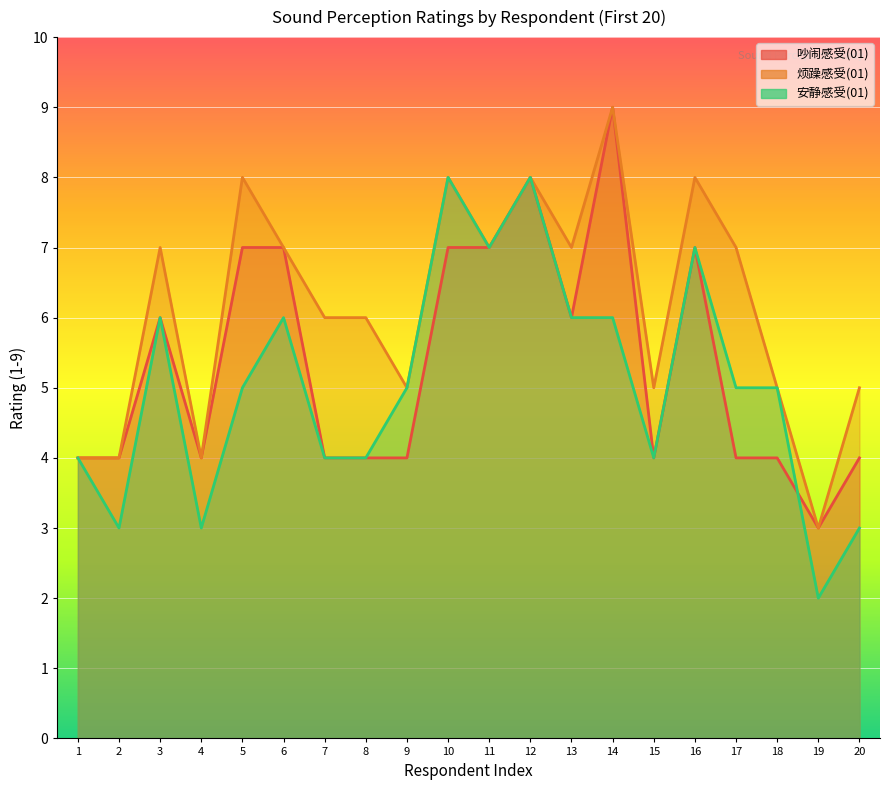

What is the smallest value displayed?

2